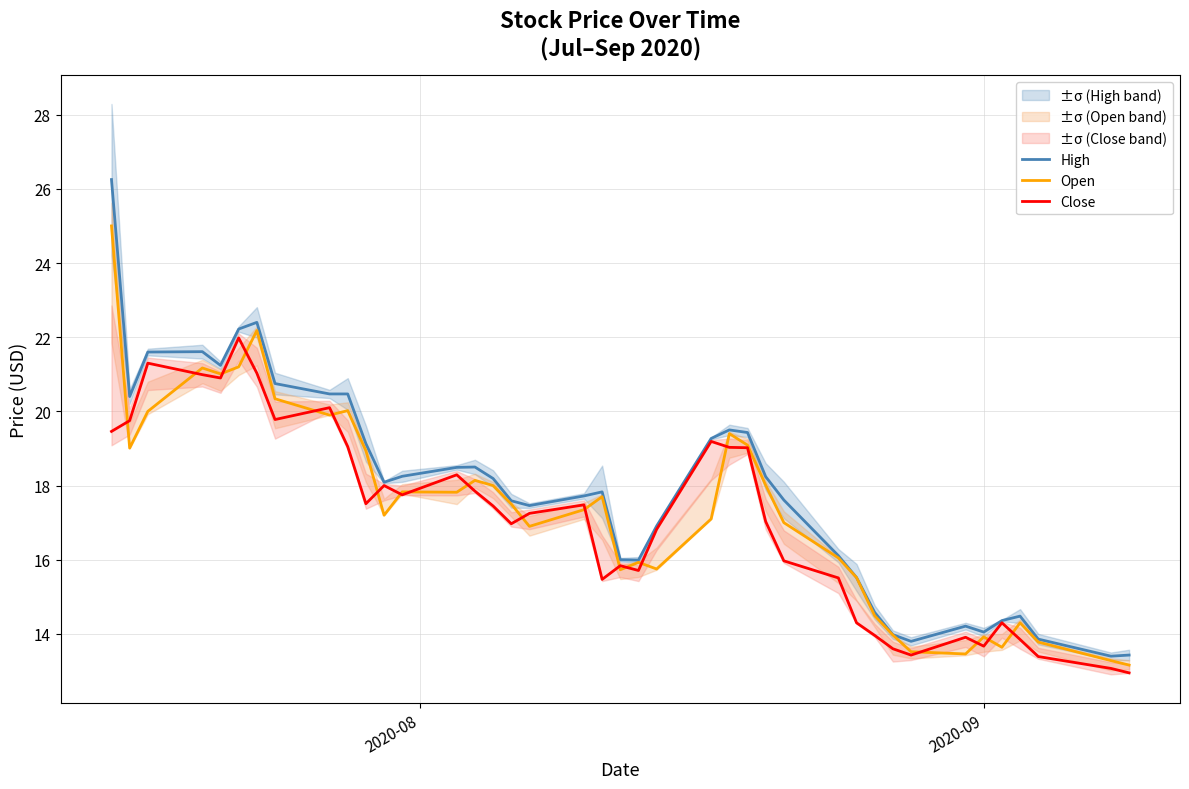

What is the highest value of the Open series?

25.0